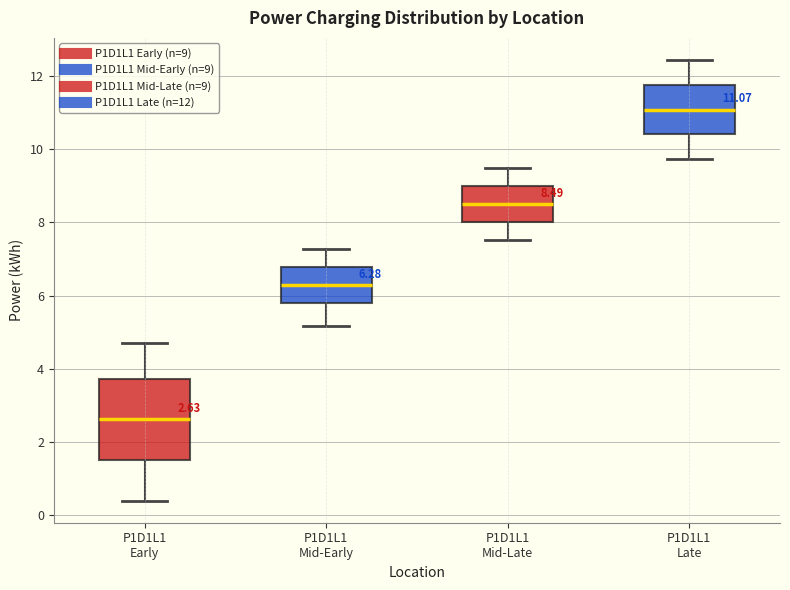

Which box's median line is the lowest?

P1D1L1 Early